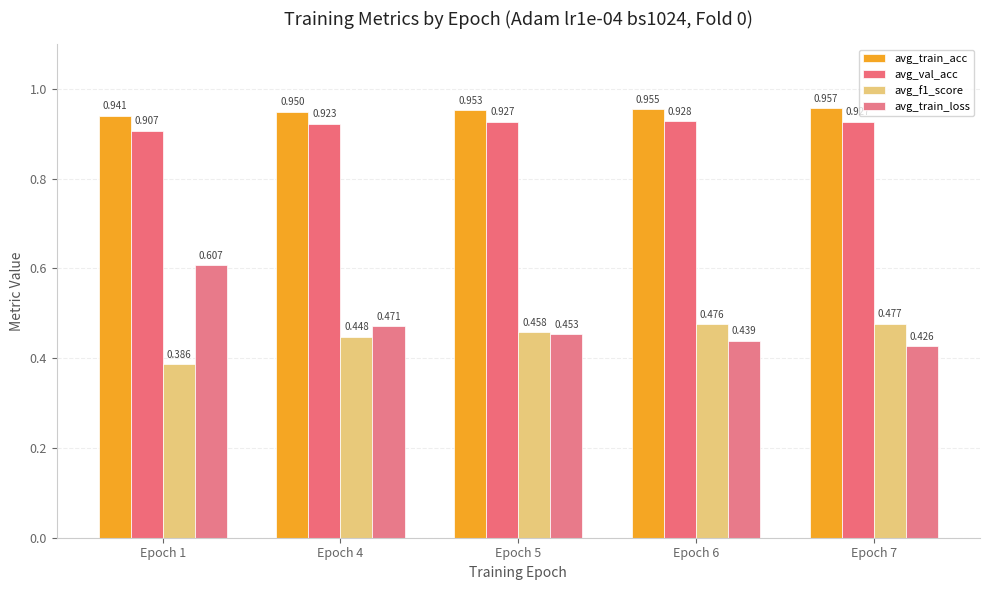

The avg_f1_score series shows 0.7 at Epoch 6. True or false?

False